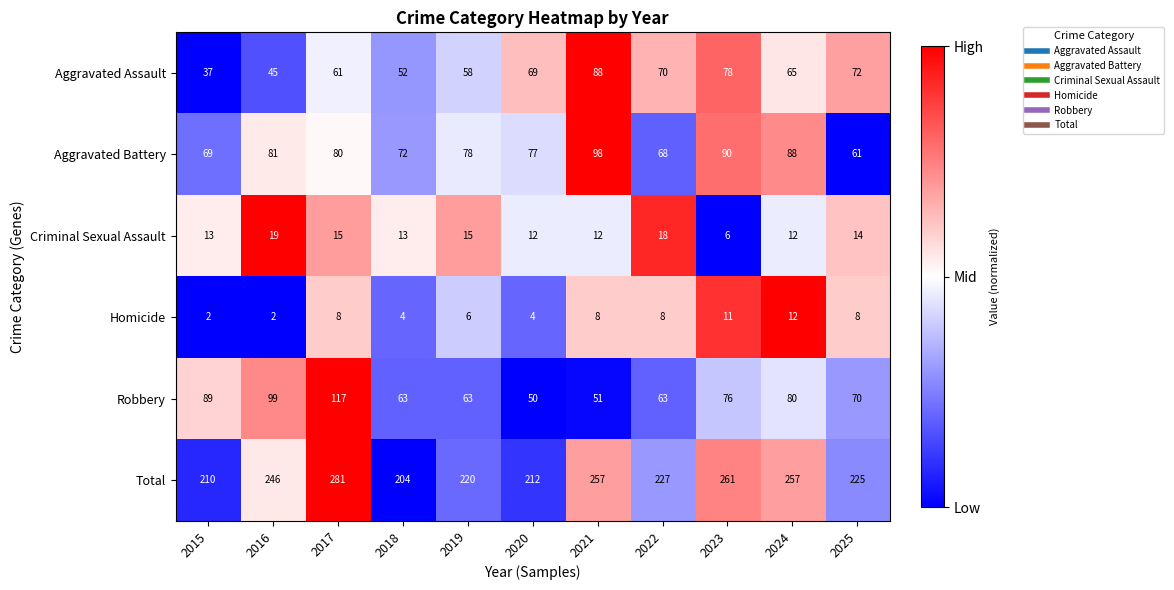

Where does the Robbery series first go above 70?

2015